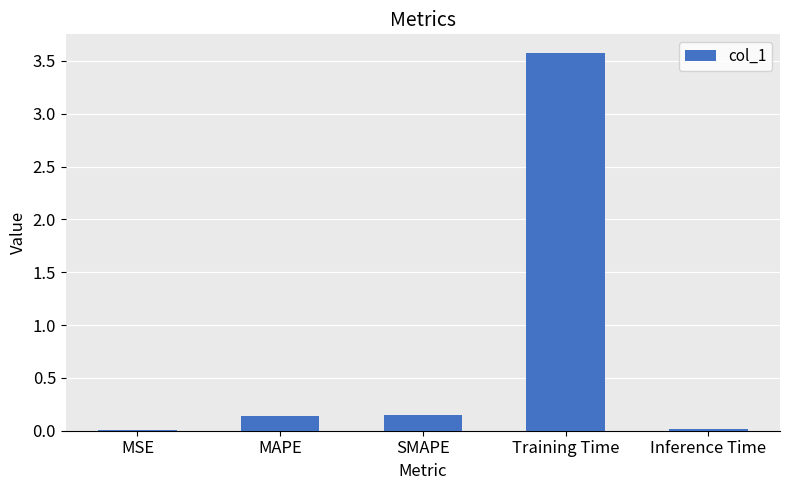

Between MSE and MAPE, which is larger?

MAPE